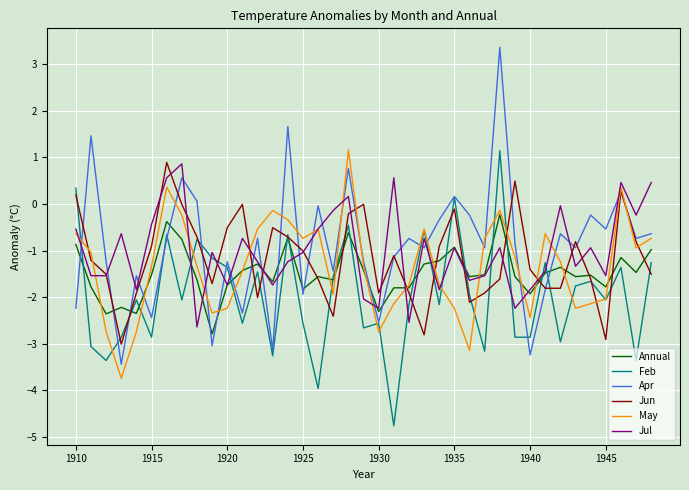

What are all the series names shown in the legend?

Annual, Feb, Apr, Jun, May, Jul